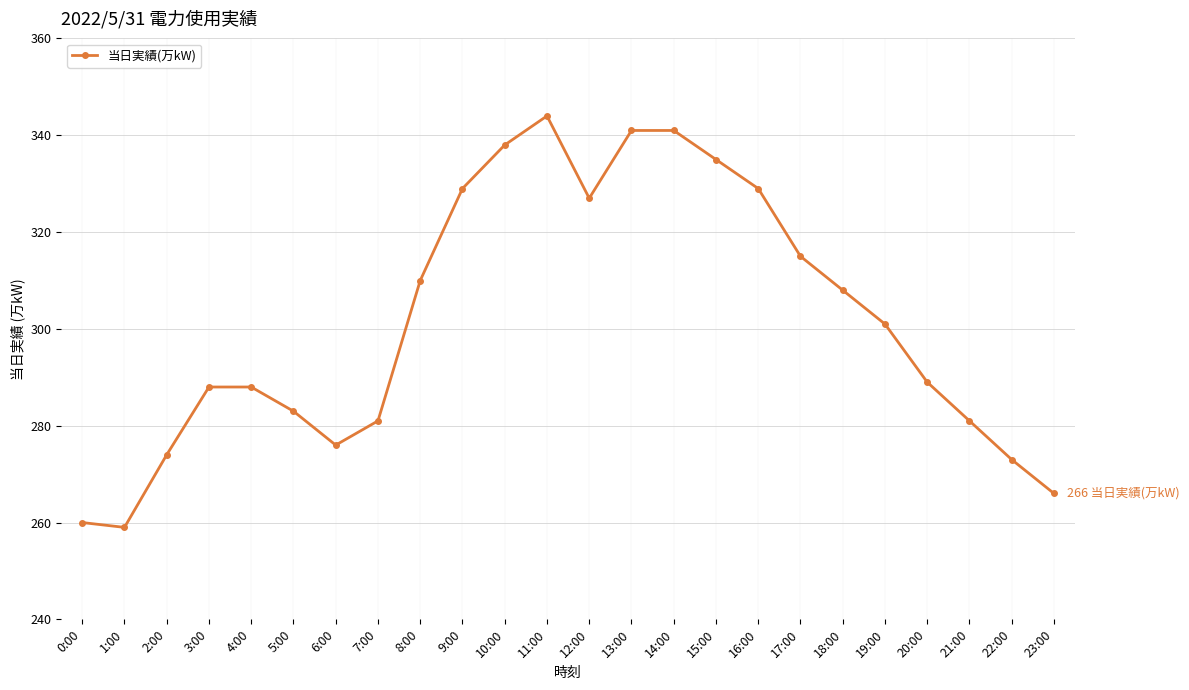

What is the difference between the values at 21:00 and 1:00?

22